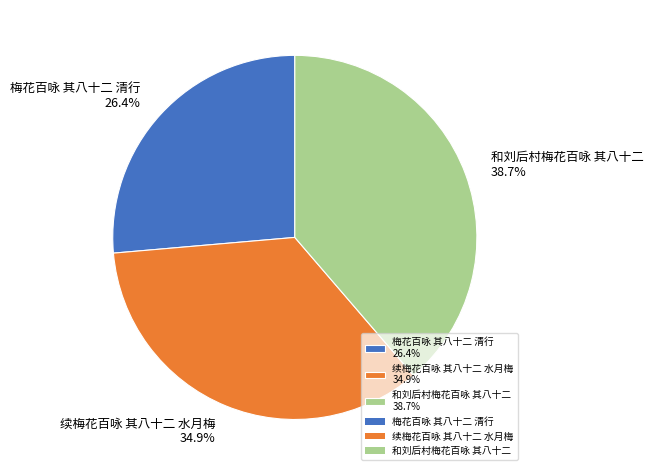

Is there any slice that represents more than half of the pie?

No